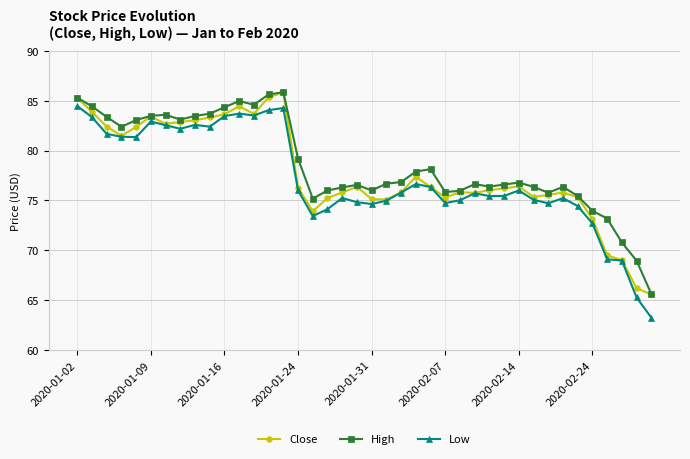

True or false: High has more than 1 points higher than both neighbors.

True